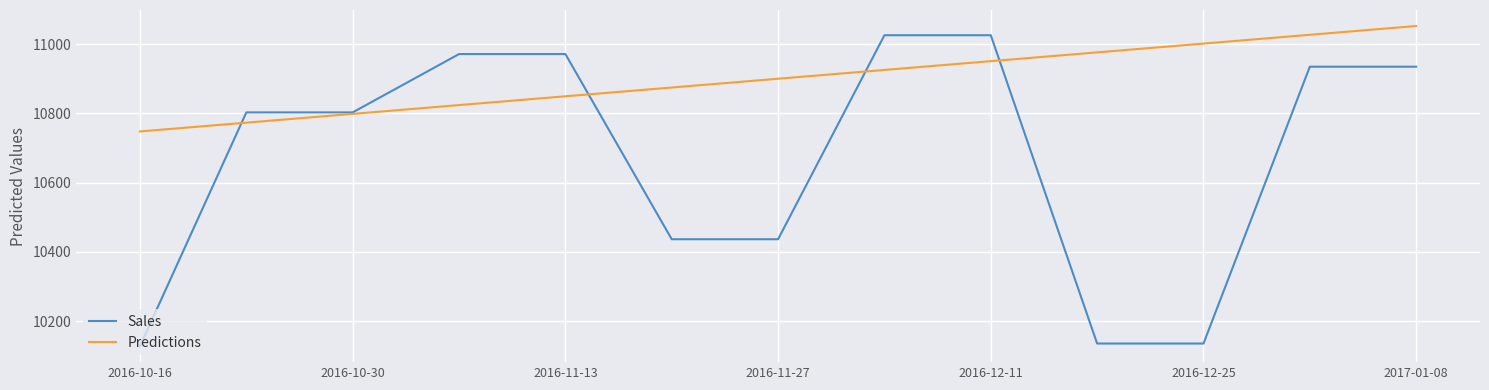

Which series has the largest range (max minus min)?

Sales